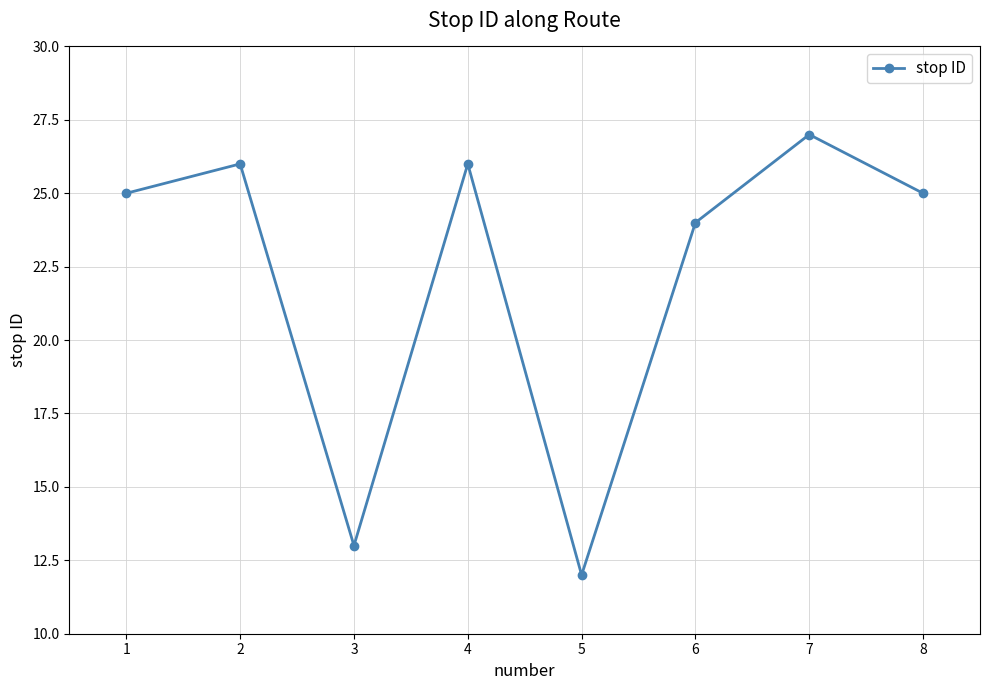

How many lines are shown in the chart?

1